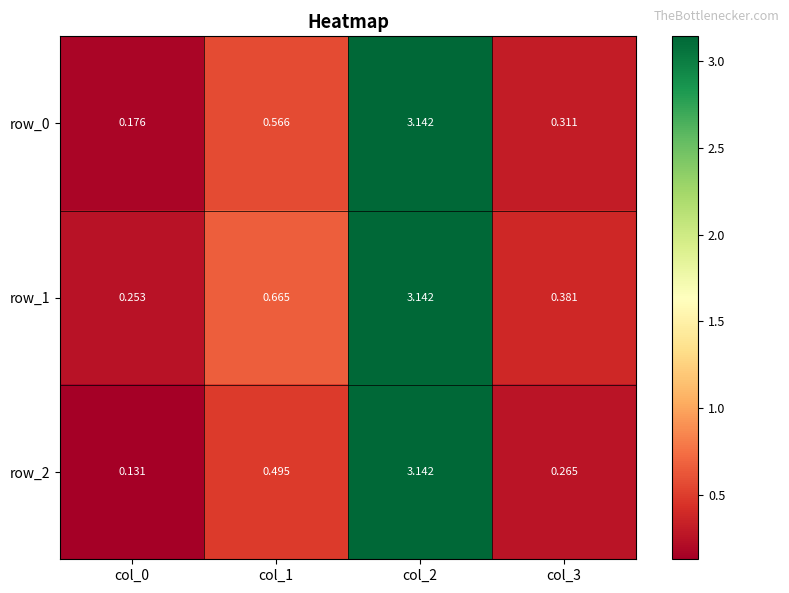

Which category has the lowest value in the row_1 series?

col_0